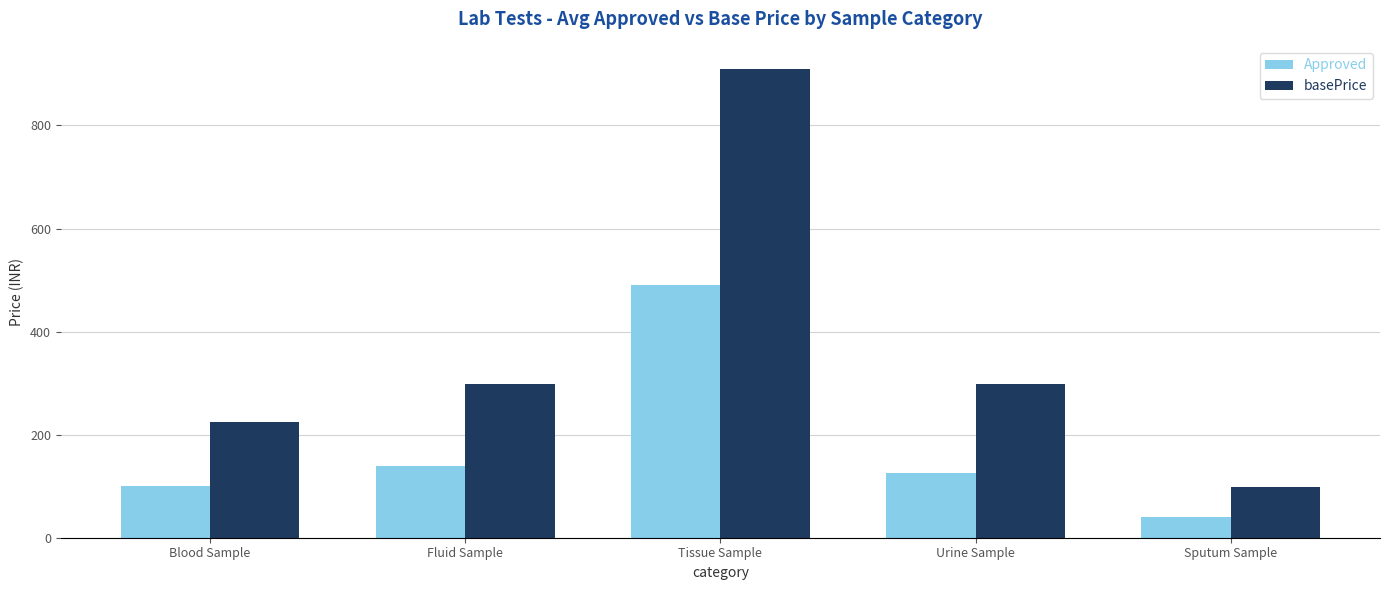

What is the difference between the Approved values at Urine Sample and Blood Sample?

25